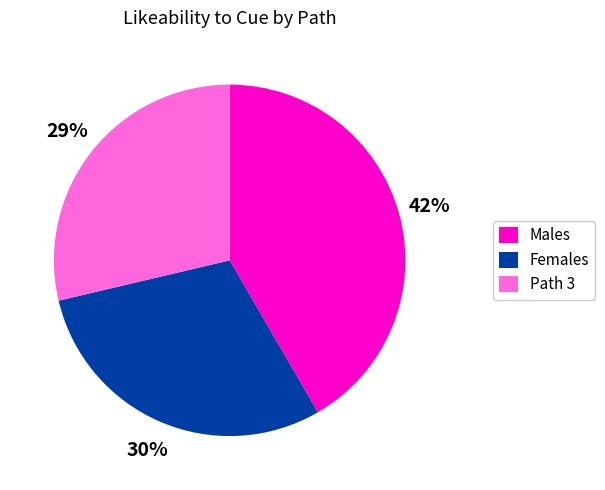

Is there a majority slice in this chart?

No